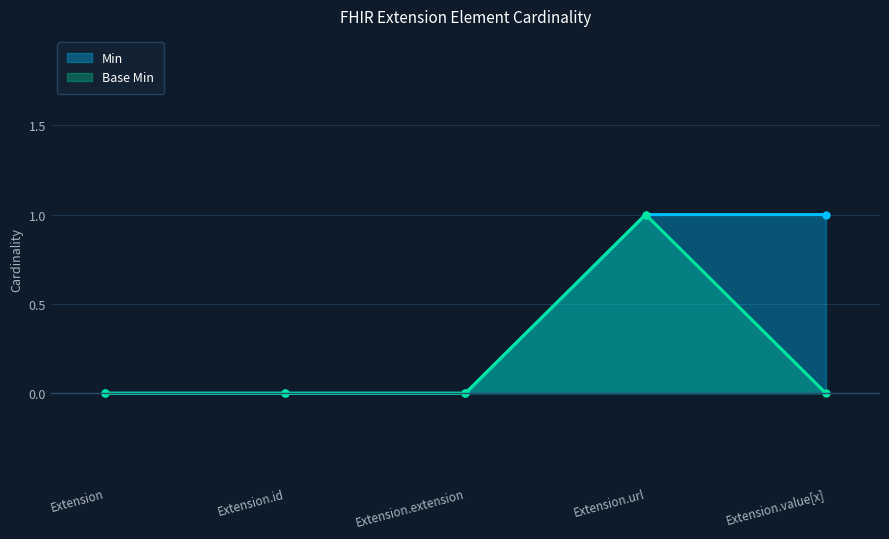

How many series are shown in this chart?

2